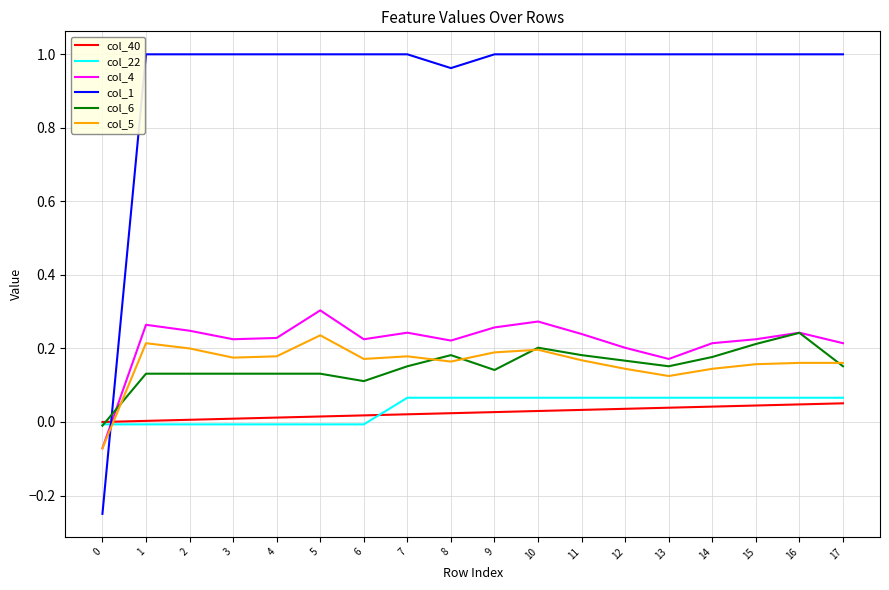

Is the value of col_1 at 17 greater than the value of col_40 at 1?

Yes